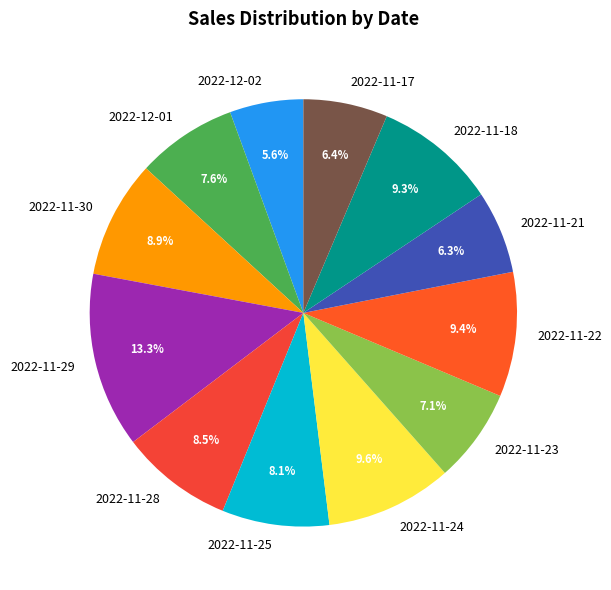

Is the sum of 2022-11-23 and 2022-11-22 greater than half?

No